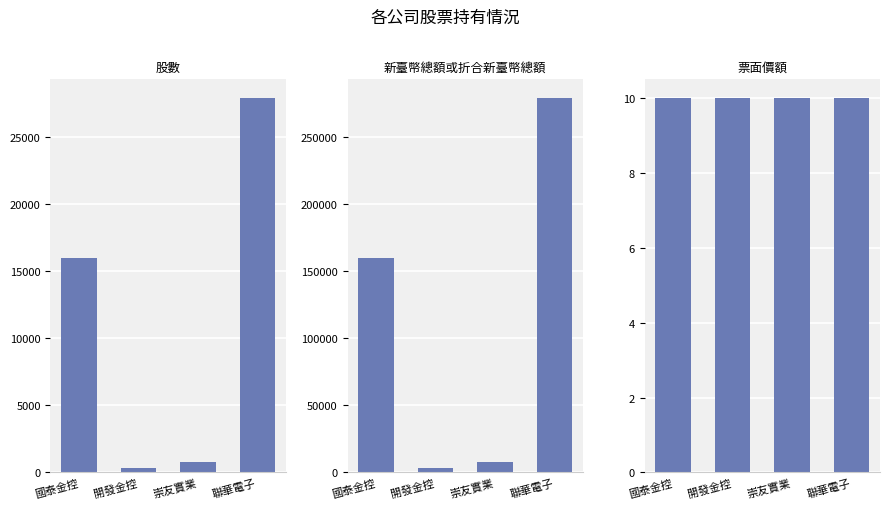

Reading left to right, list all the values displayed in this chart.

股數: 15986	364	812	27903
新臺幣總額或折合新臺幣總額: 159860	3640	8120	279030
票面價額: 10	10	10	10